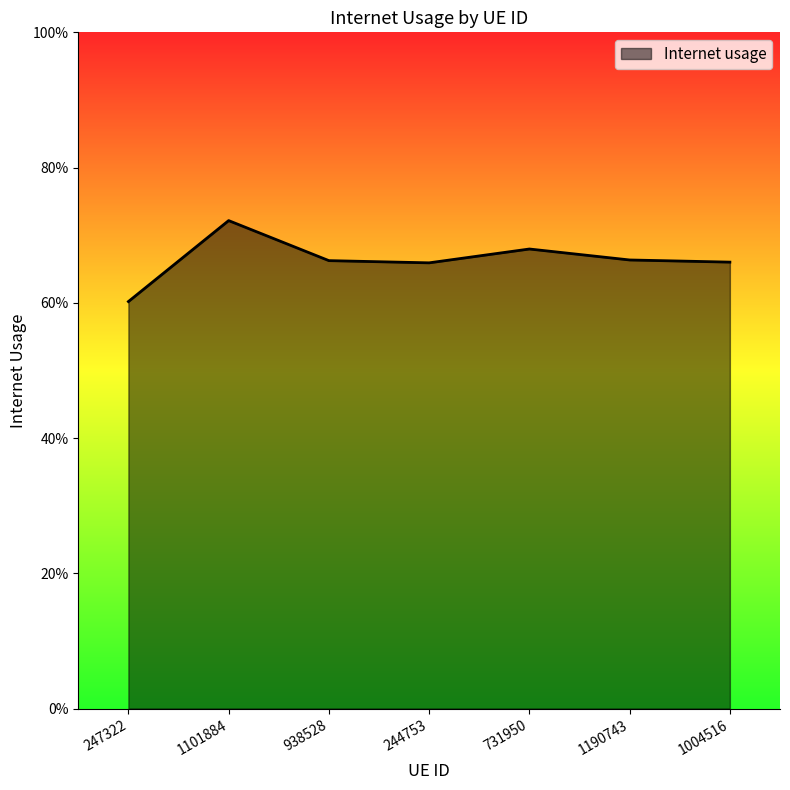

Count the values in the range 0 to 1.

7